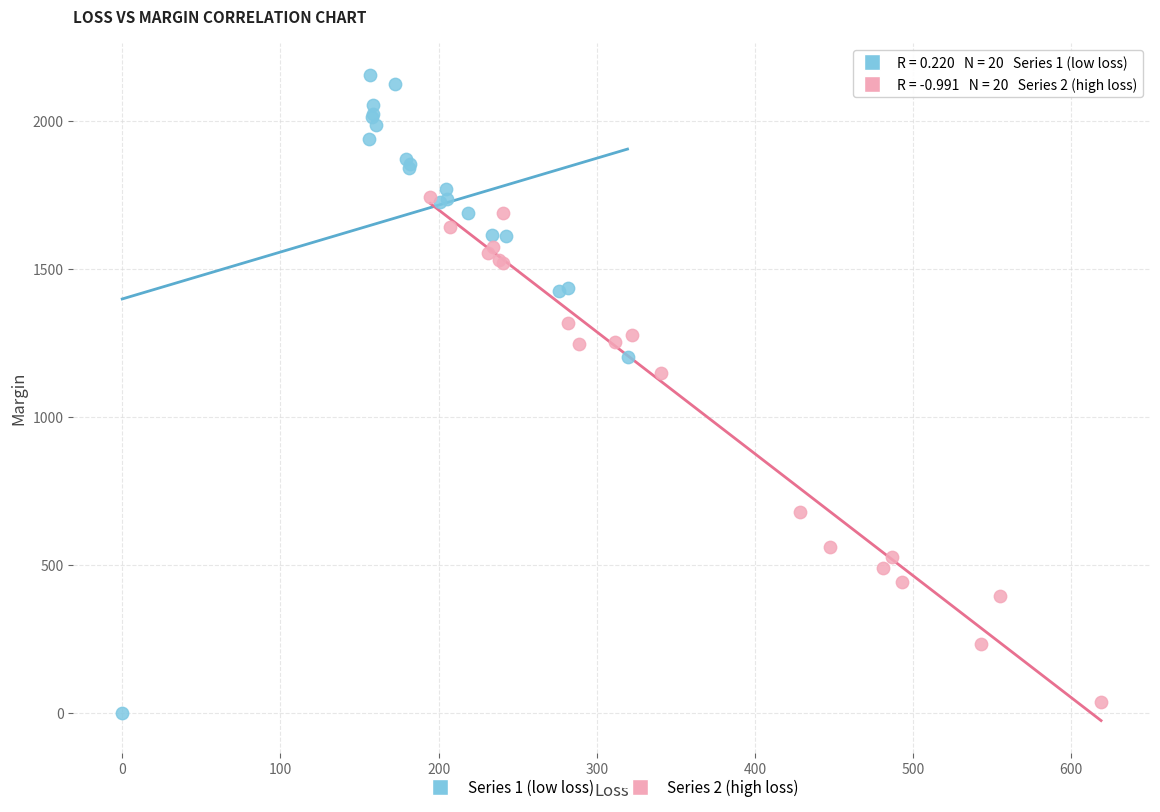

What are all the series names shown in the legend?

Series 1 (low loss), Series 2 (high loss)